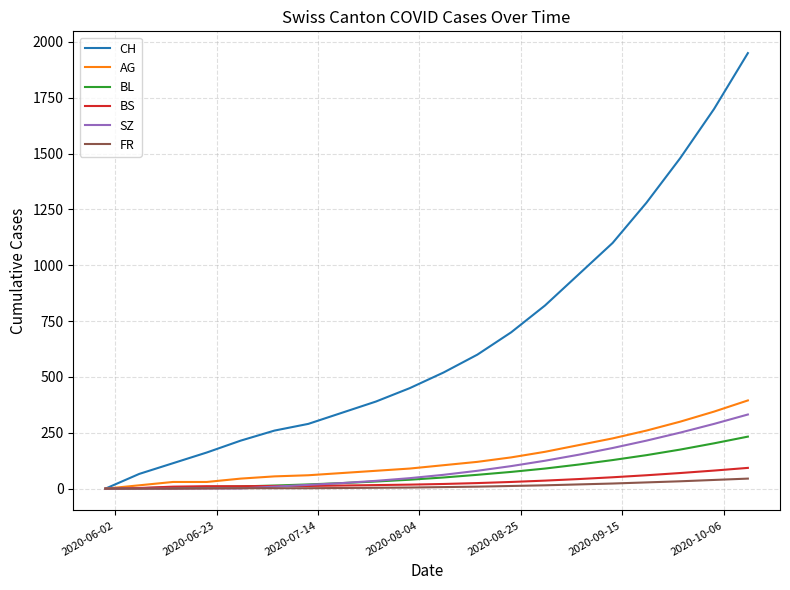

What is the maximum value for CH?

1950